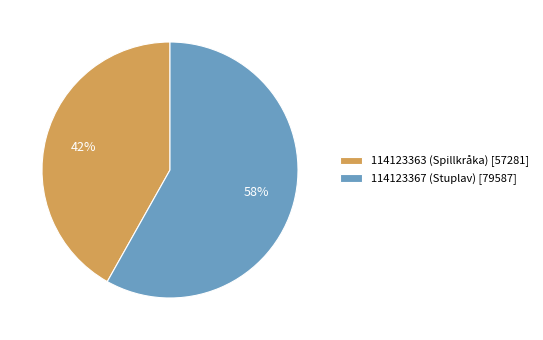

What percentage is the 114123363 (Spillkråka) slice, to the nearest percent?

42%